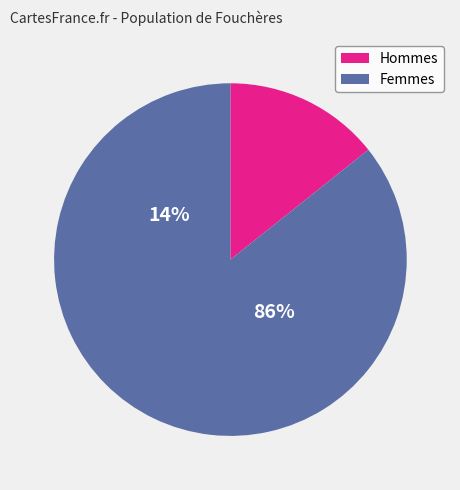

Do NW=0 and NW=1 together represent more than half of the pie?

No